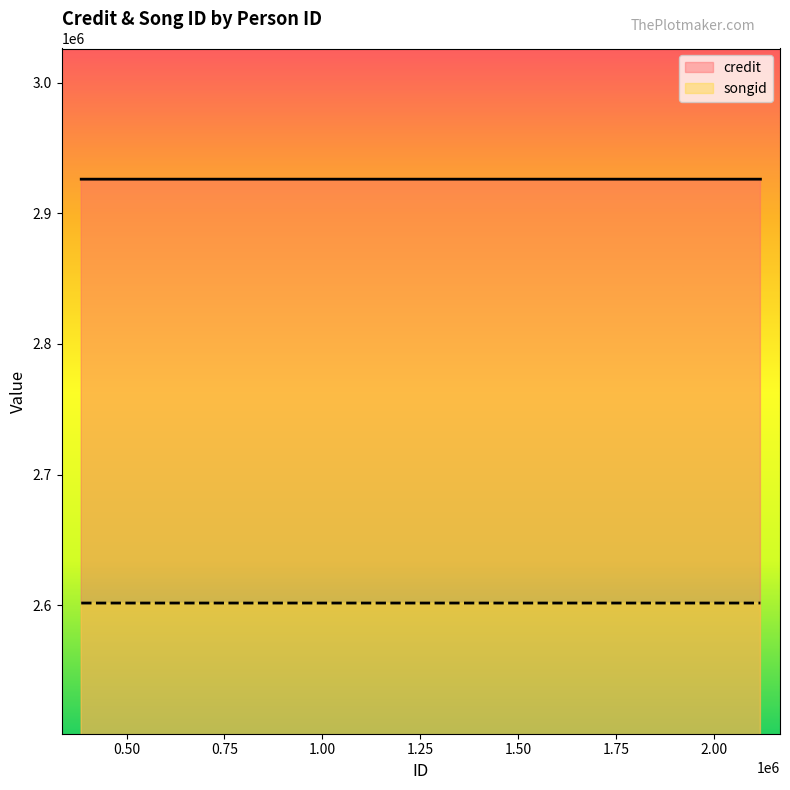

True or false: credit has more than 0 points higher than both neighbors.

False